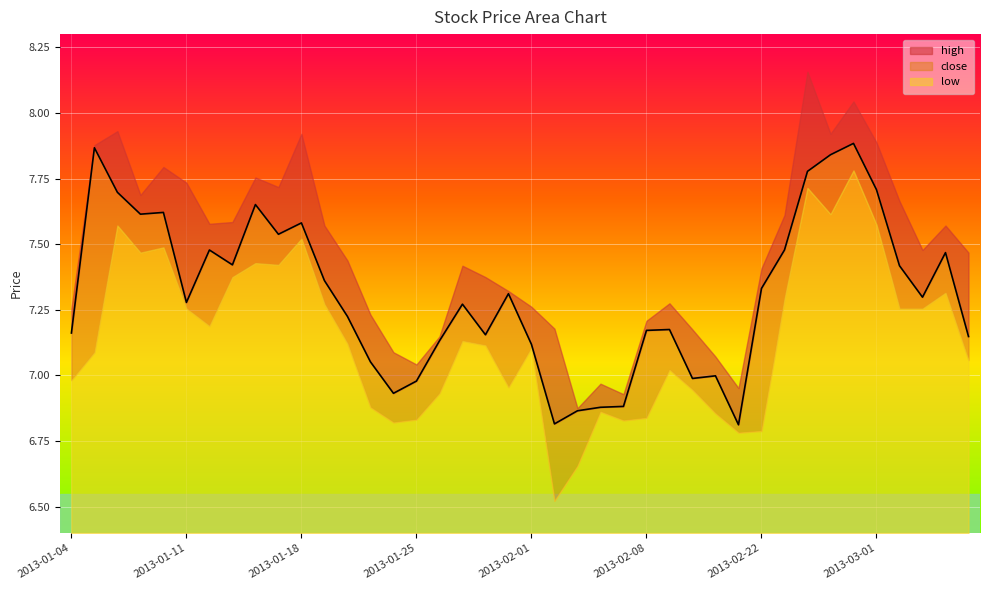

What is the difference between the second highest and second lowest values in the high series?

1.1